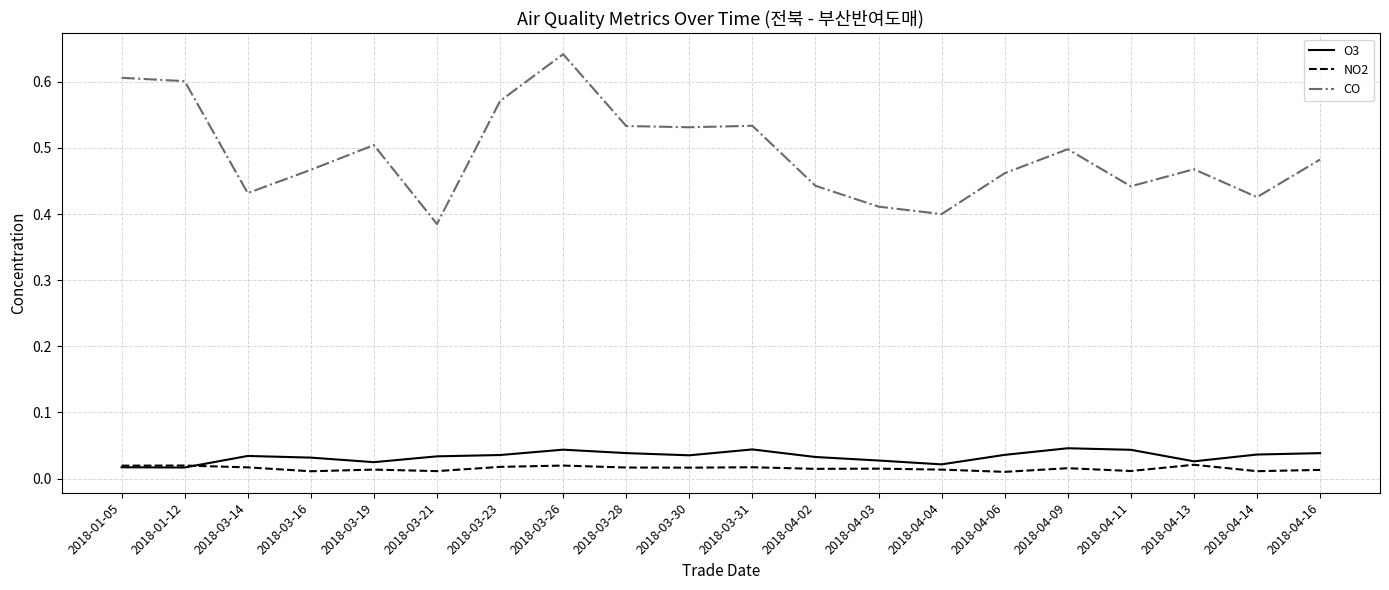

Count the number of data series in this chart.

3